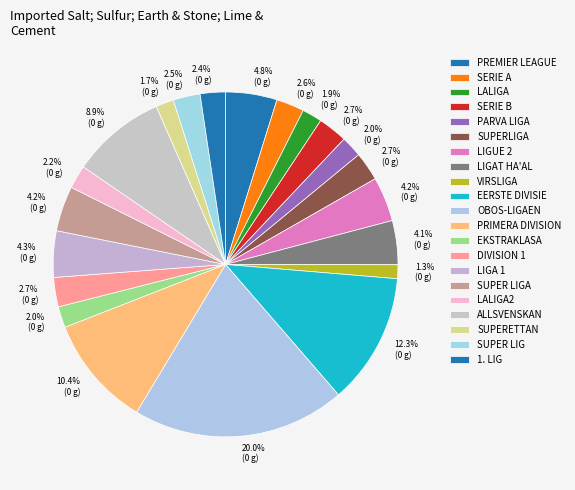

How many segments does this pie chart have?

21